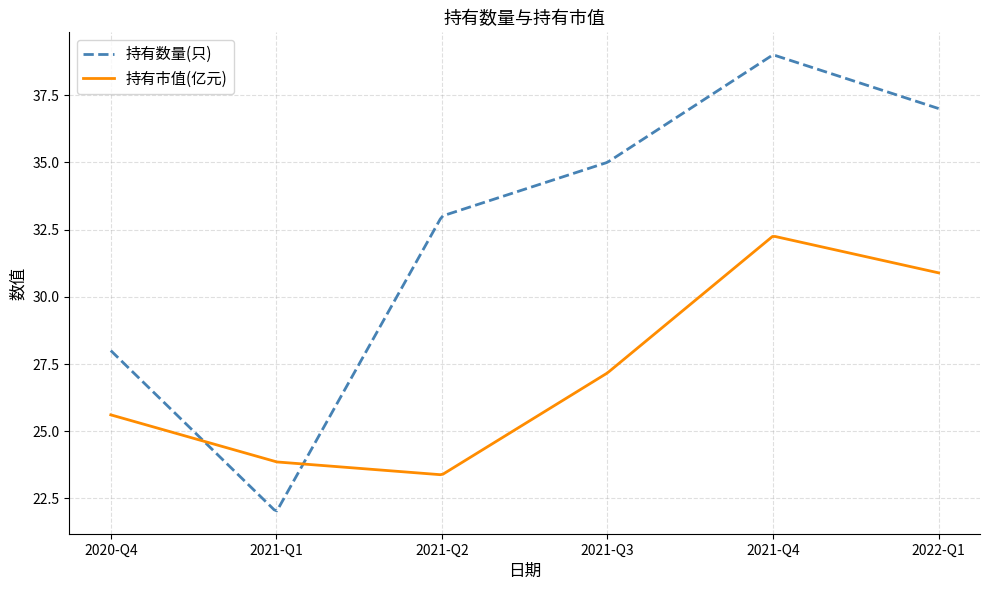

Which series has the largest total across all categories?

持有数量(只)